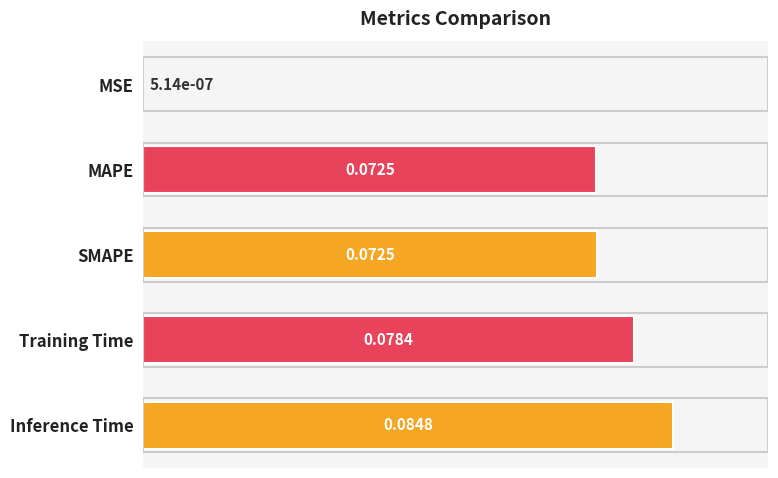

Are the bars horizontal?

Yes